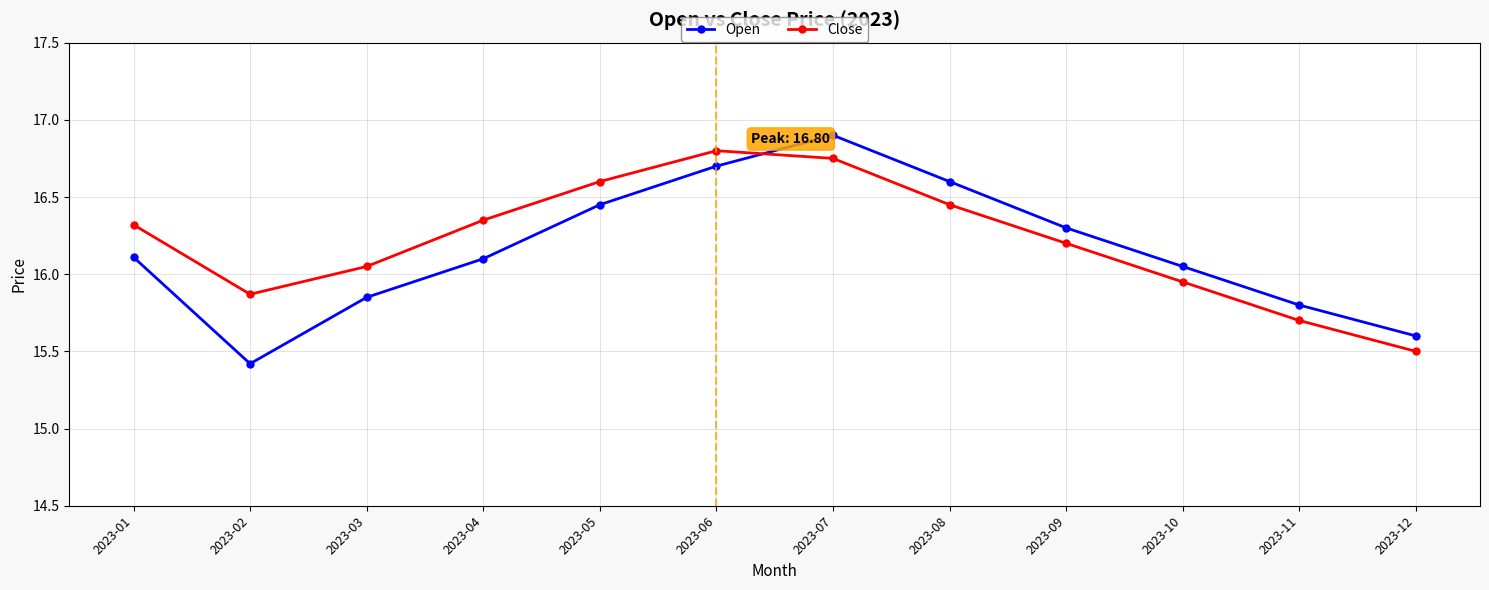

What is the minimum value for Close?

15.5